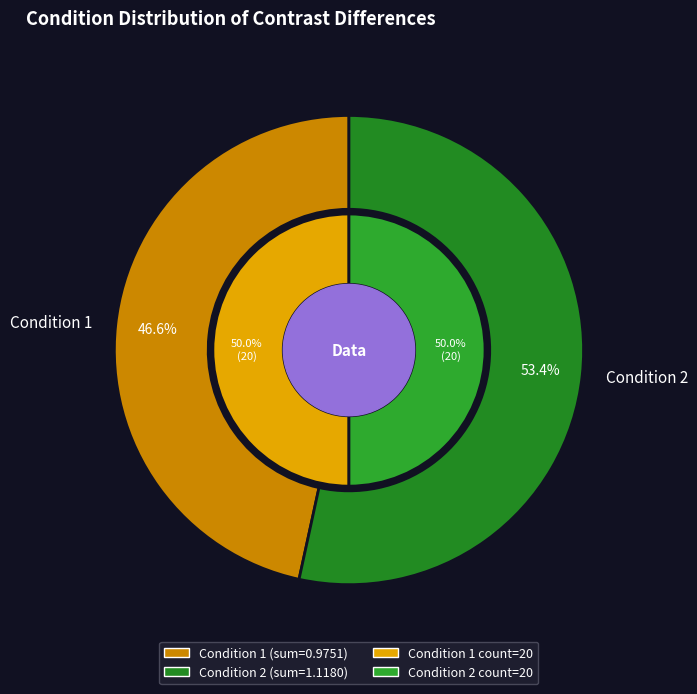

What percentage do 2 and 1 together represent?

100.0%